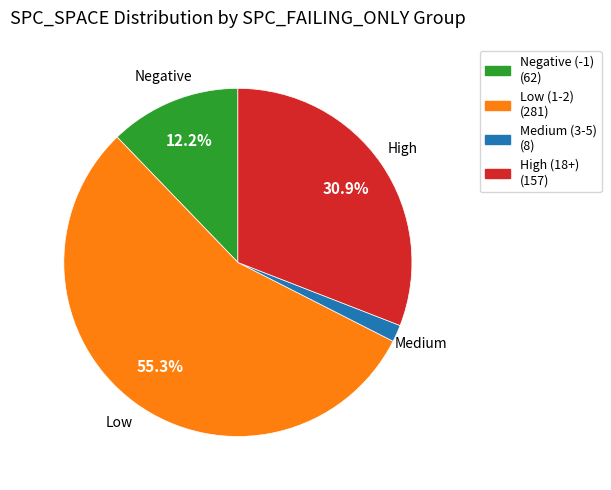

What is the largest slice in the pie chart?

Low (1-2) (281)